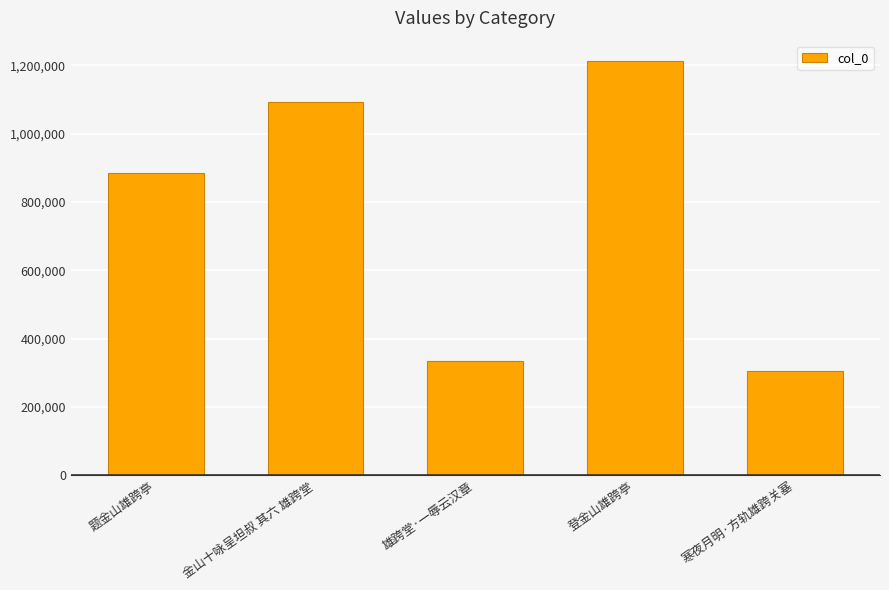

The value at 题金山雄跨亭 is 885177. True or false?

True